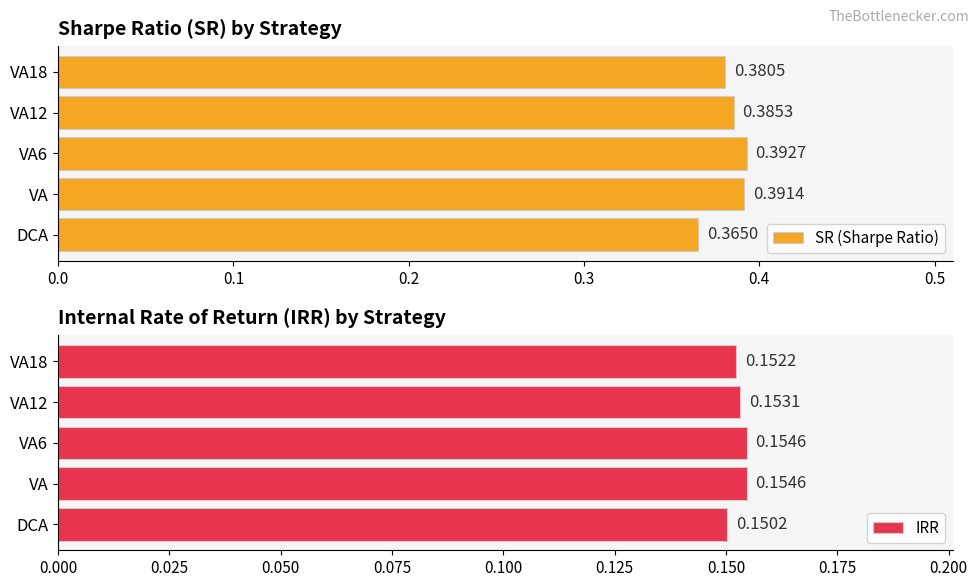

Where is SR (Sharpe Ratio) nearest to the value 0?

DCA